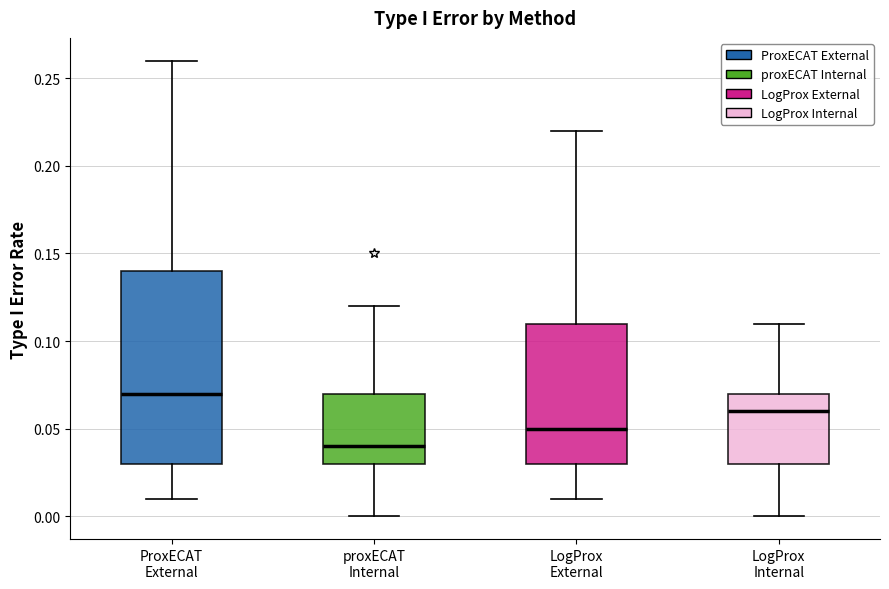

Reading left to right, transcribe this box plot: for each box, give where its median line is, the range the box spans, and where its two whiskers end, as read against the y-axis. The values are not printed on the chart, so give them approximately, as read against the axis.

ProxECAT External: median 0.07, box 0.03 to 0.14, whiskers 0.01 to 0.26
proxECAT Internal: median 0.04, box 0.03 to 0.07, whiskers 0.00 to 0.12
LogProx External: median 0.05, box 0.03 to 0.11, whiskers 0.01 to 0.22
LogProx Internal: median 0.06, box 0.03 to 0.07, whiskers 0.00 to 0.11